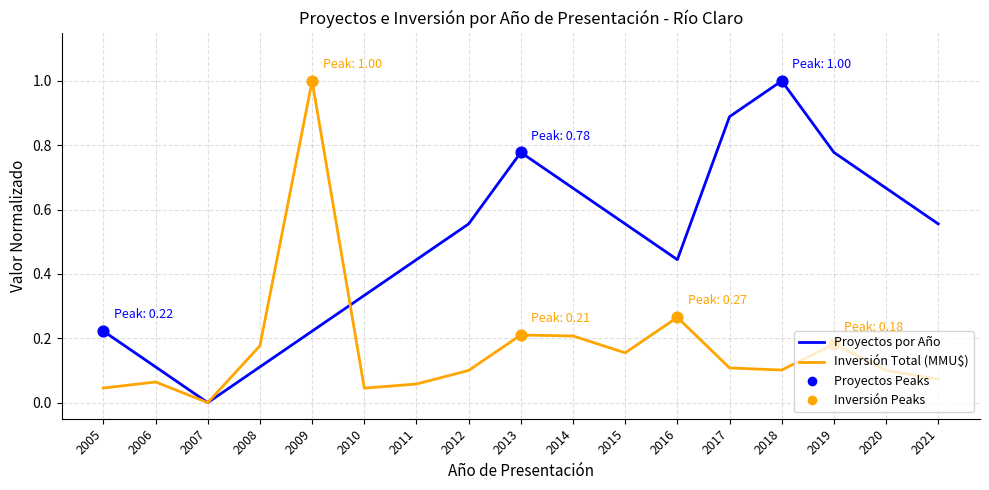

At which category is the sum across all series the highest?

2009